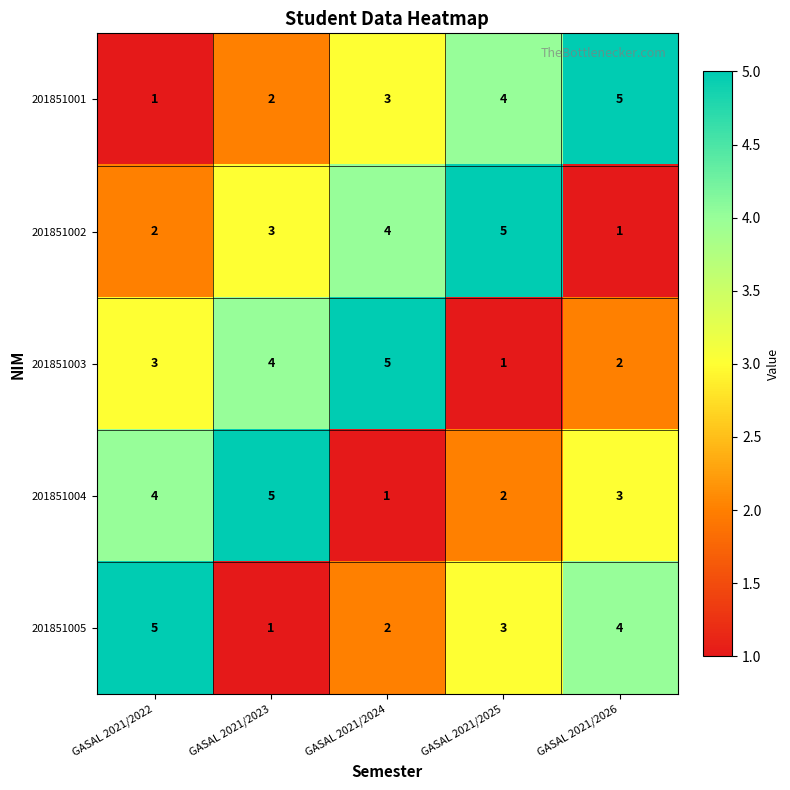

Reading left to right, extract all data points from this chart.

201851001: 1	2	3	4	5
201851002: 2	3	4	5	1
201851003: 3	4	5	1	2
201851004: 4	5	1	2	3
201851005: 5	1	2	3	4